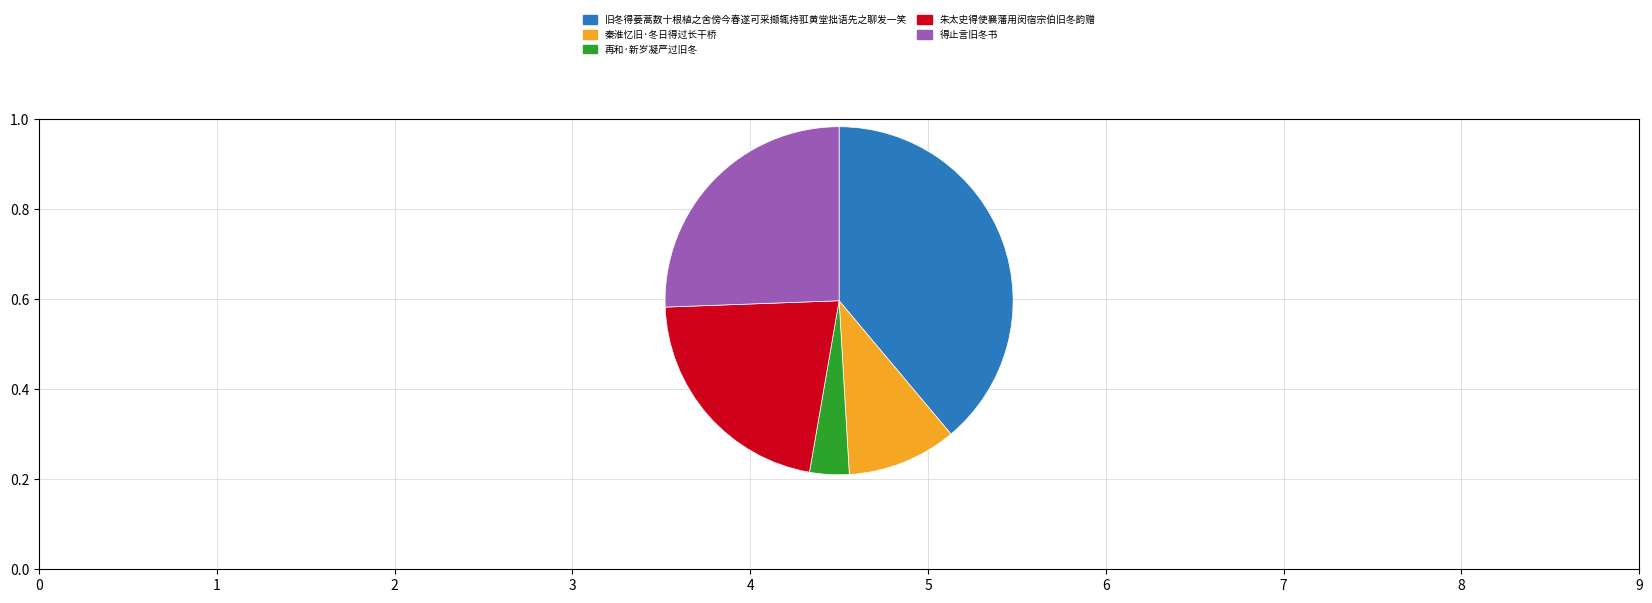

Is 得止言旧冬书 the majority of the pie?

No